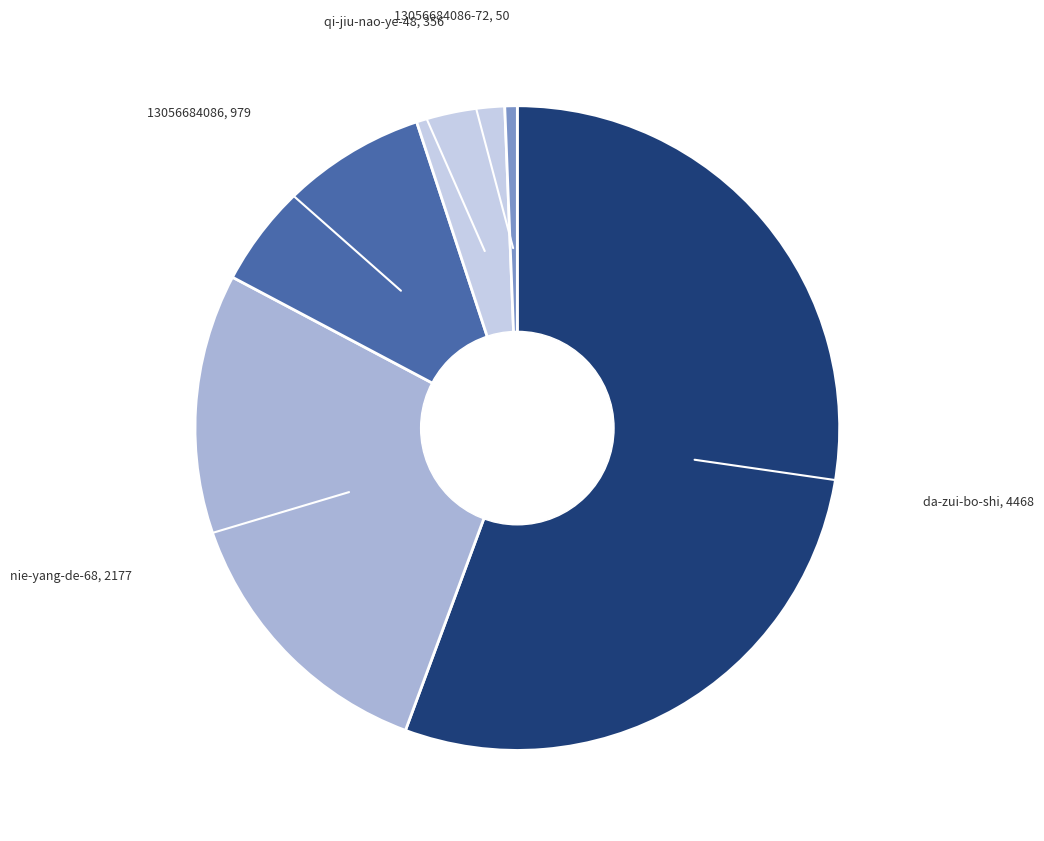

Is there a majority slice in this chart?

Yes